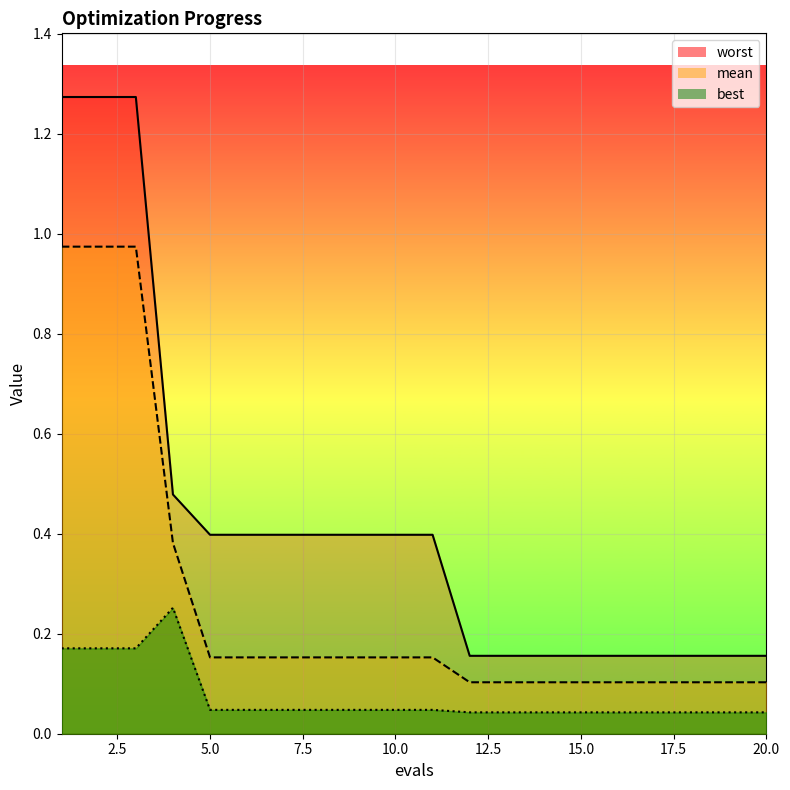

Reading right to left, list all the values displayed in this chart.

worst_line: 0.2	0.2	0.2	0.2	0.2	0.2	0.2	0.2	0.2	0.4	0.4	0.4	0.4	0.4	0.4	0.4	0.5	1.3	1.3	1.3
mean_line: 0.1	0.1	0.1	0.1	0.1	0.1	0.1	0.1	0.1	0.2	0.2	0.2	0.2	0.2	0.2	0.2	0.4	1.0	1.0	1.0
best_line: 0.0	0.0	0.0	0.0	0.0	0.0	0.0	0.0	0.0	0.0	0.0	0.0	0.0	0.0	0.0	0.0	0.3	0.2	0.2	0.2